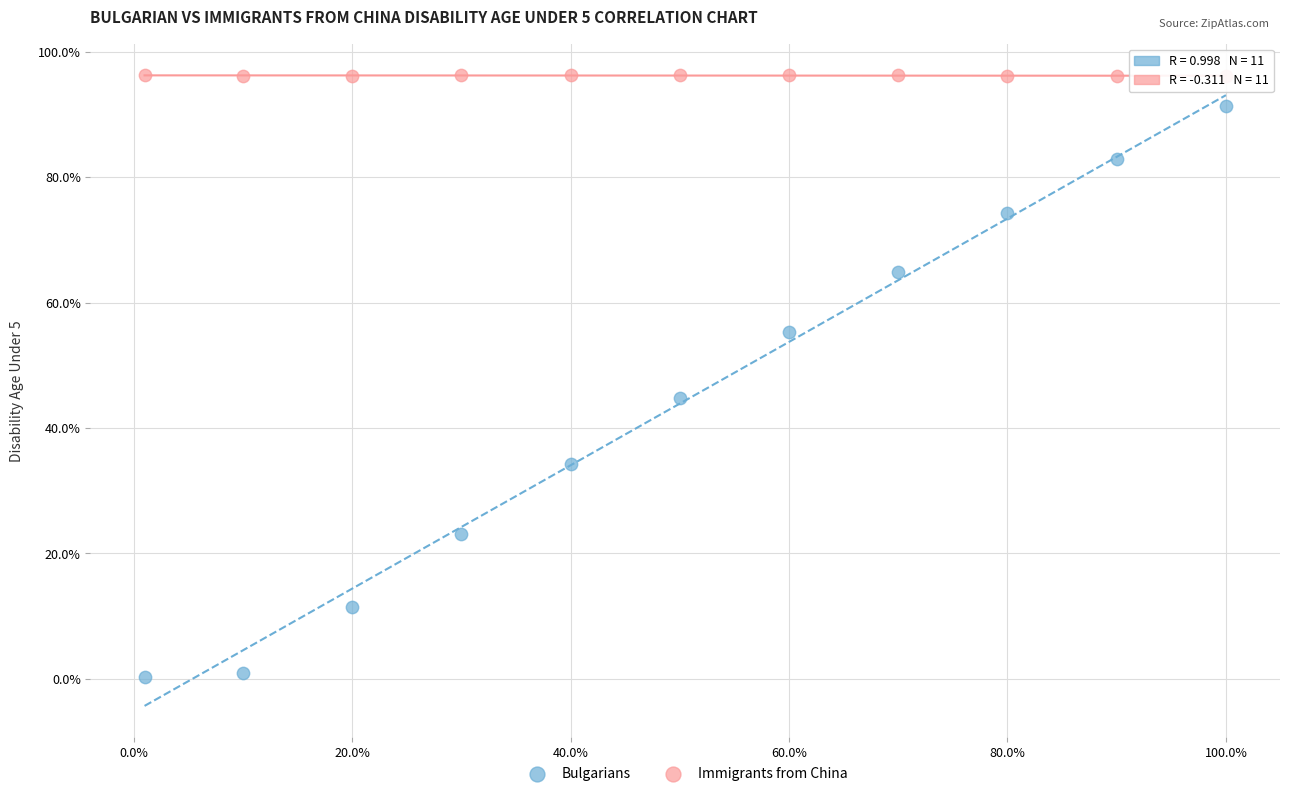

What are all the series names shown in the legend?

Bulgarians, Immigrants from China